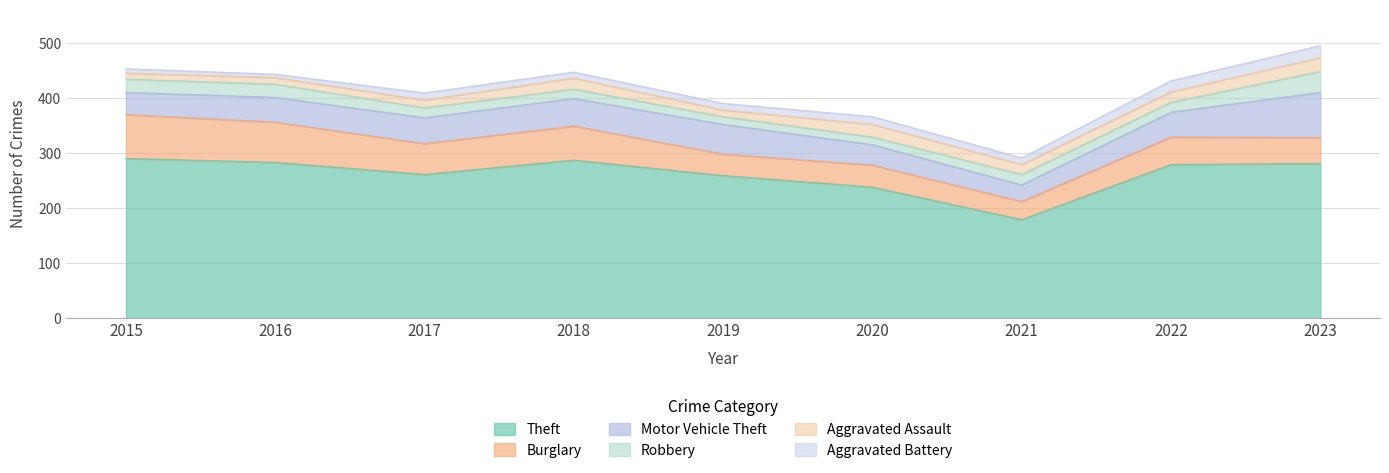

At which label does Aggravated Assault first exceed 18?

2018